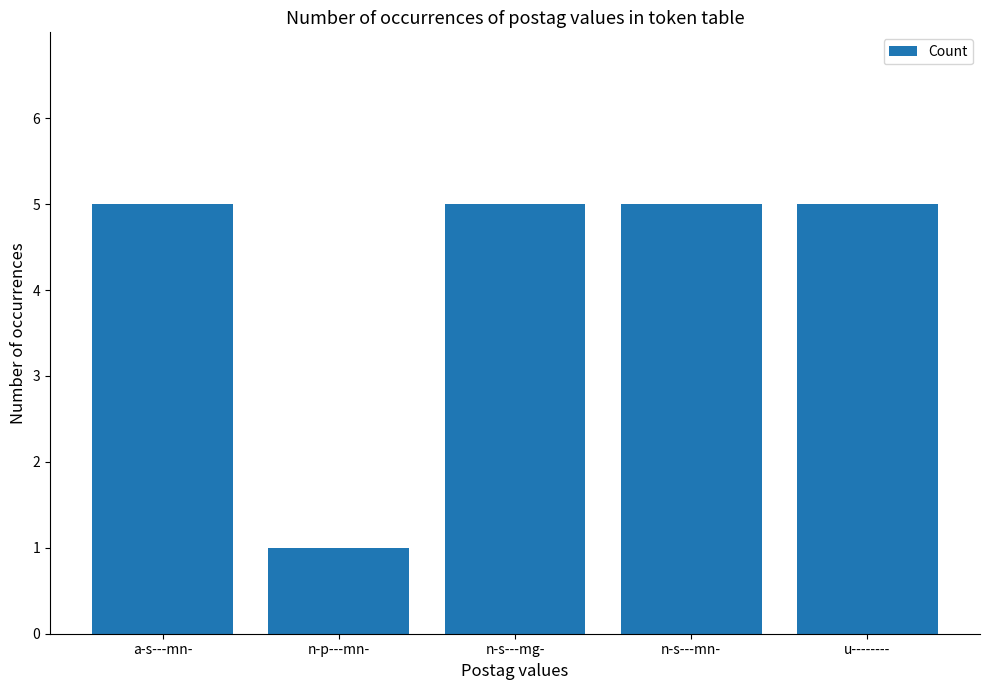

Is it true that the value at a-s---mn- is 5?

True